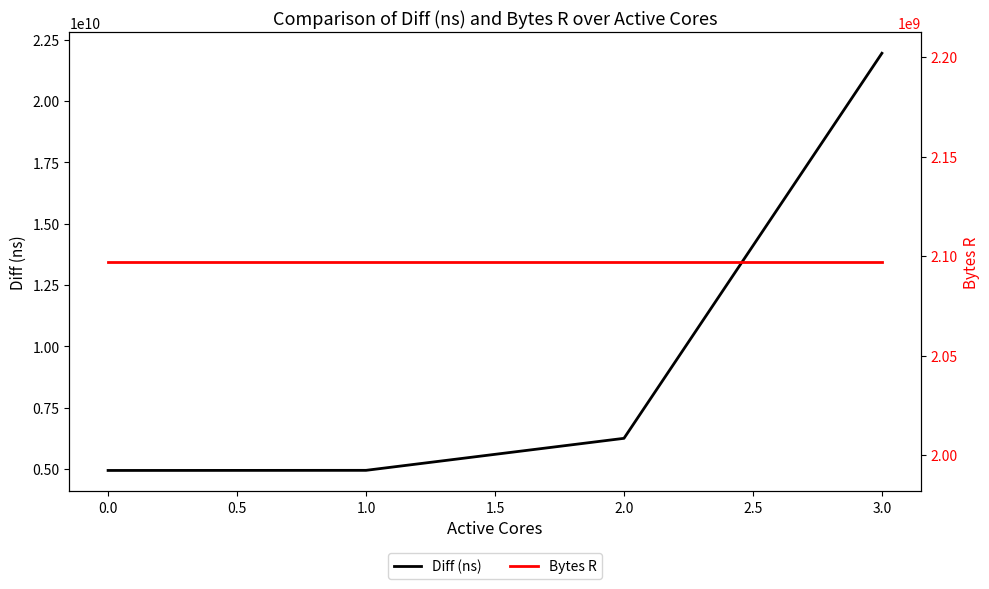

True or false: Diff (ns) and Bytes R cross at least once.

False